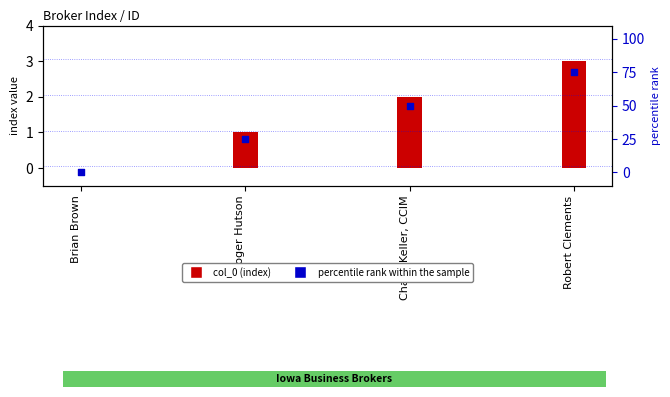

What is the change in value from Chase Keller, CCIM to Robert Clements?

+25